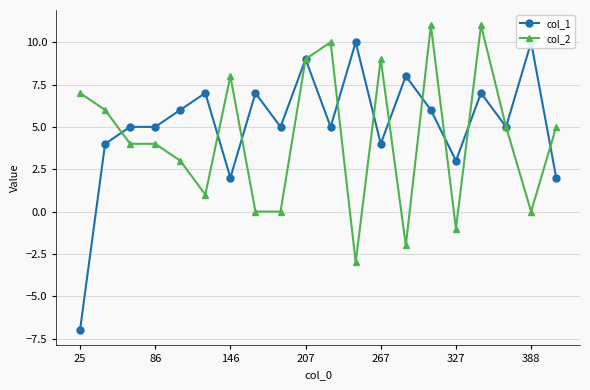

The value of col_2 at 388 is 0. True or false?

True